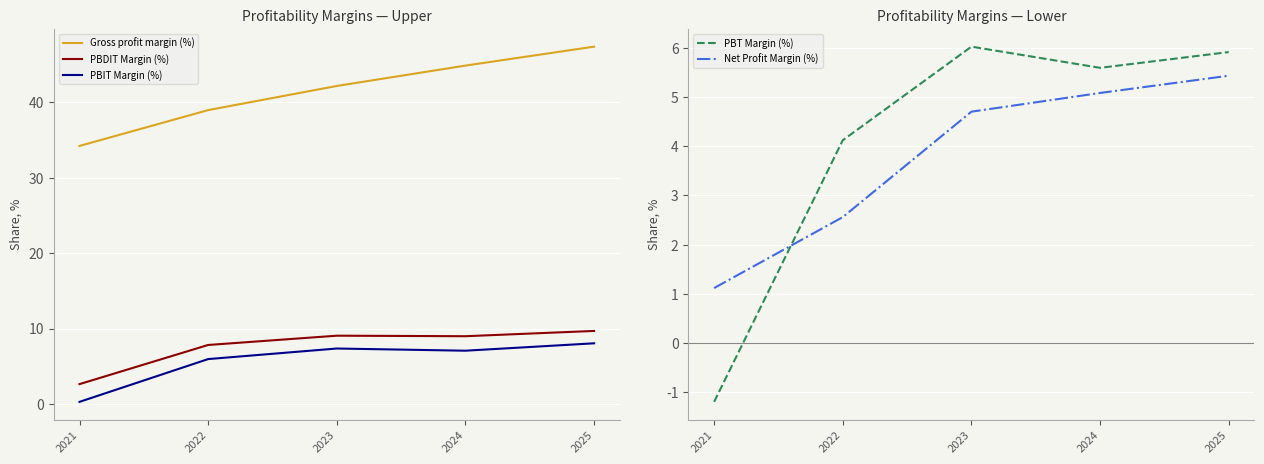

Which series has the widest spread of values?

Gross profit margin (%)